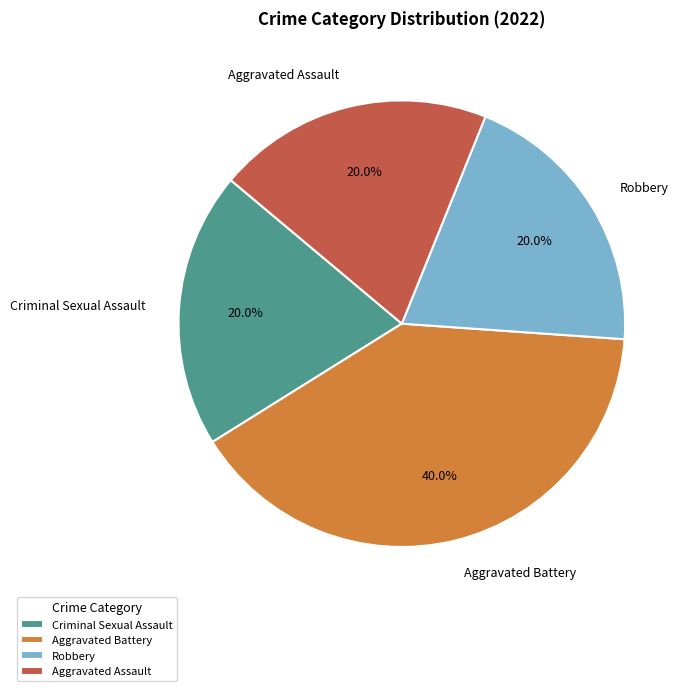

How much of the chart is everything except Aggravated Battery?

60.0%